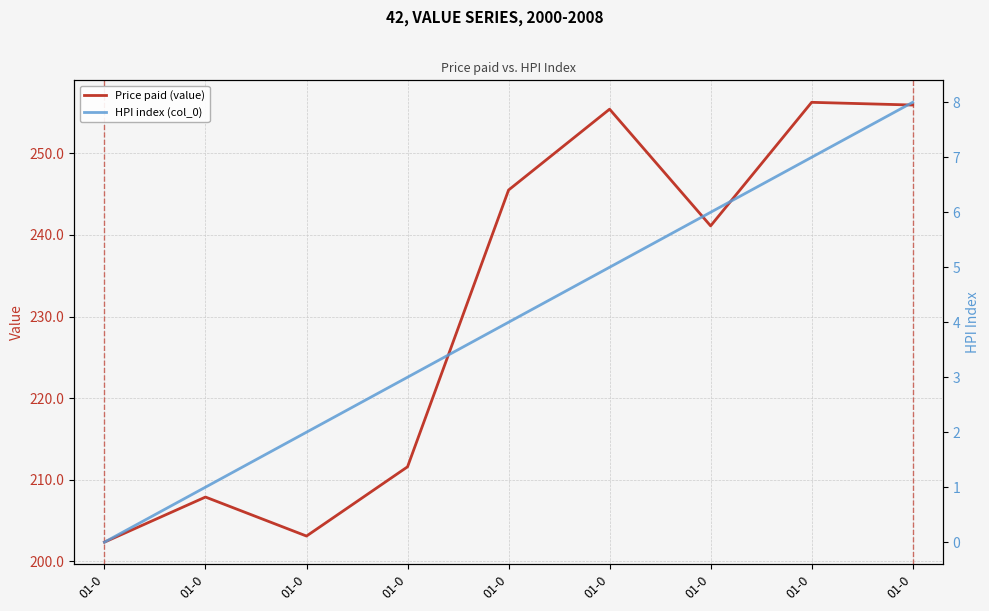

Which has a higher value, 01-0 or 01-0?

01-0